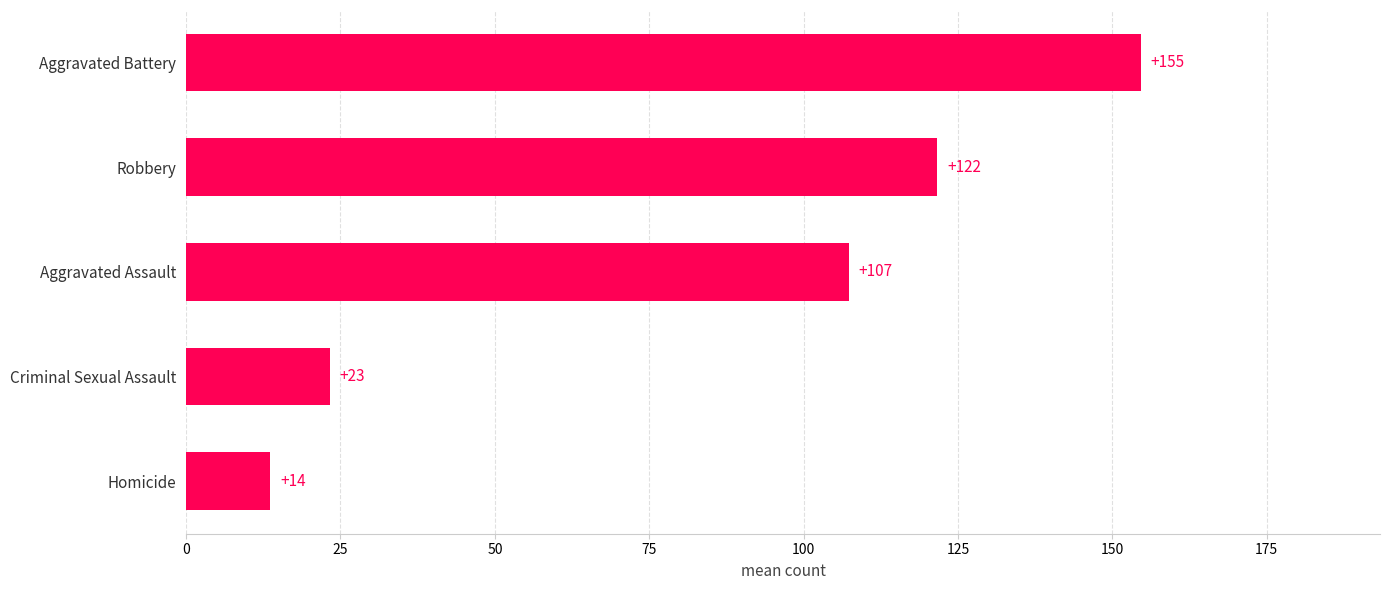

At which category does the chart reach its minimum across all series?

Homicide